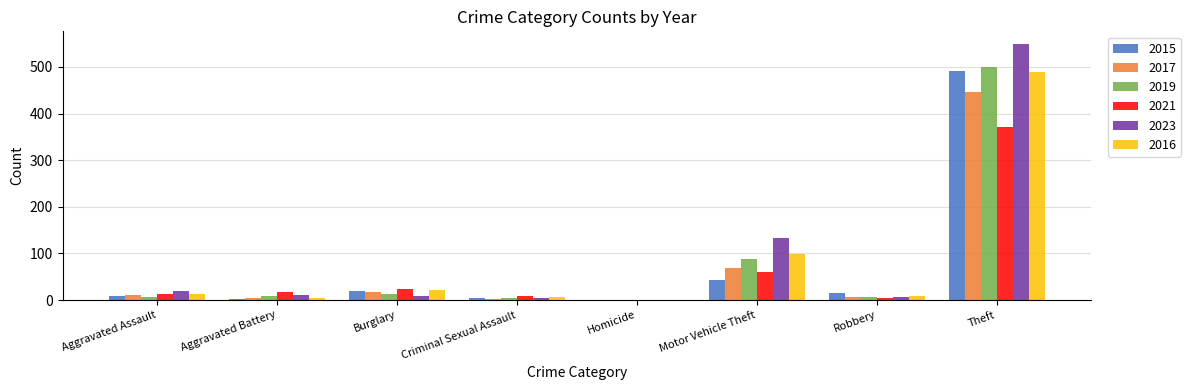

Is it true that 2016 equals 22 at Burglary?

True